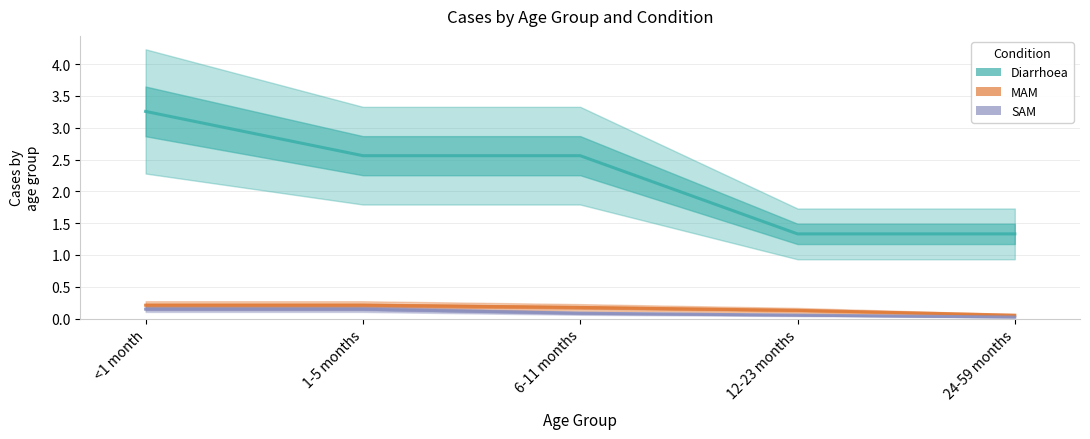

True or false: MAM and SAM intersect in this chart.

False